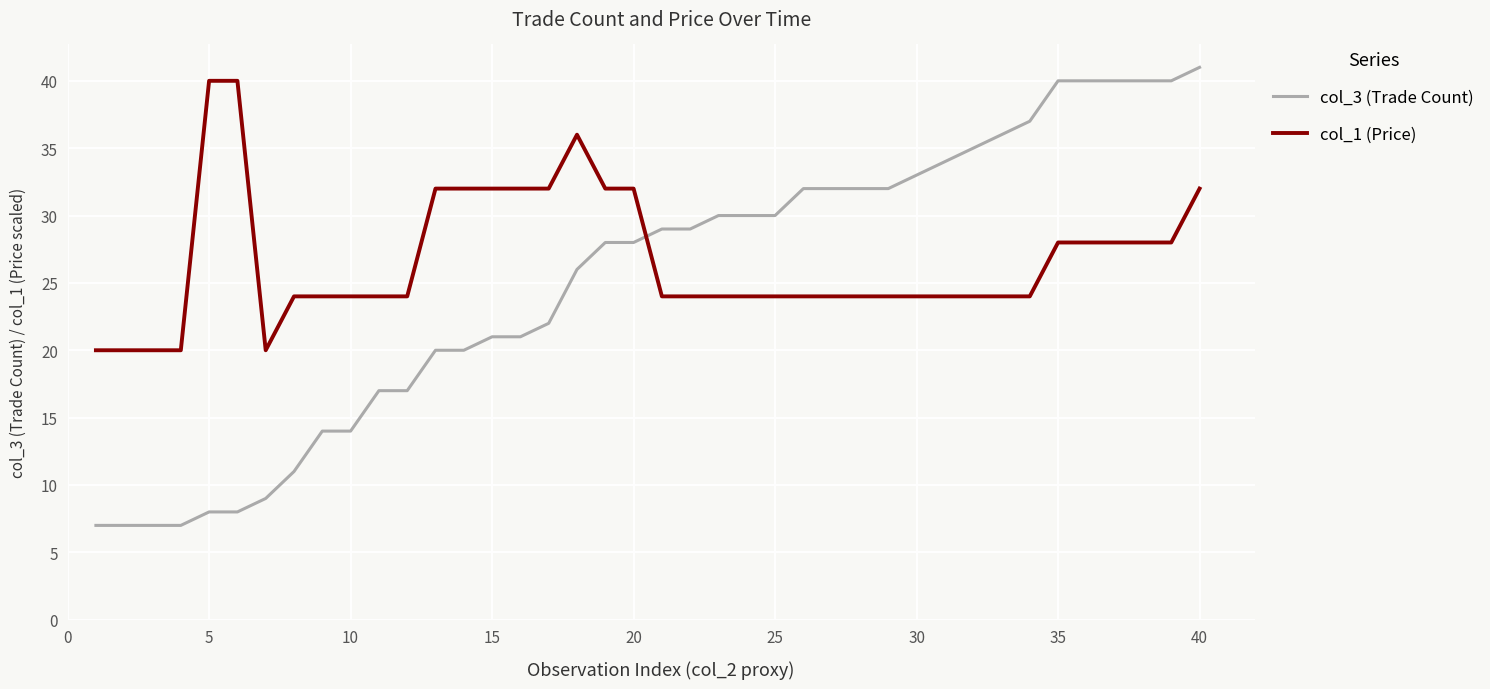

True or false: col_3 (Trade Count) and col_1 (Price) cross at least once.

True